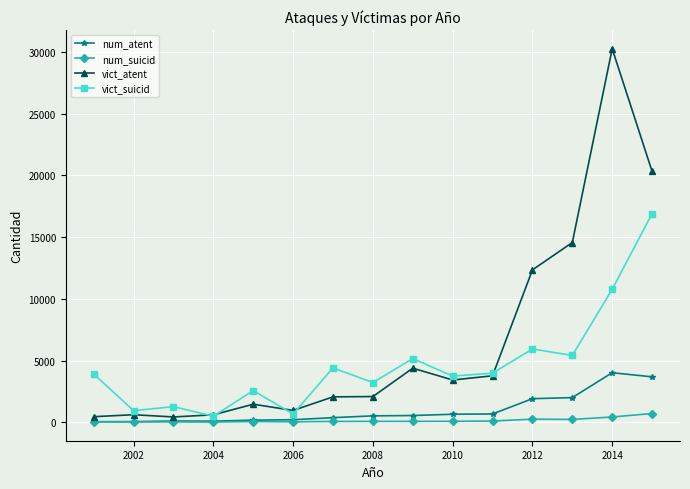

Which series has the largest total across all categories?

vict_atent